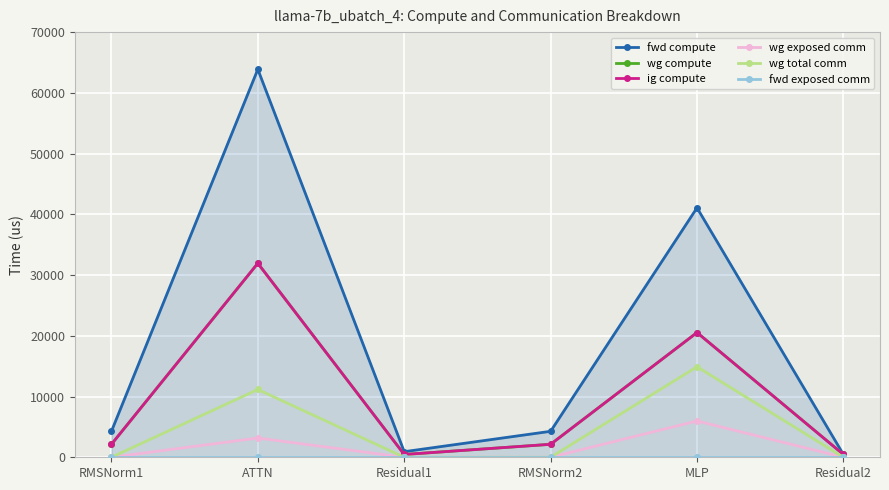

True or false: wg total comm and fwd compute intersect in this chart.

False